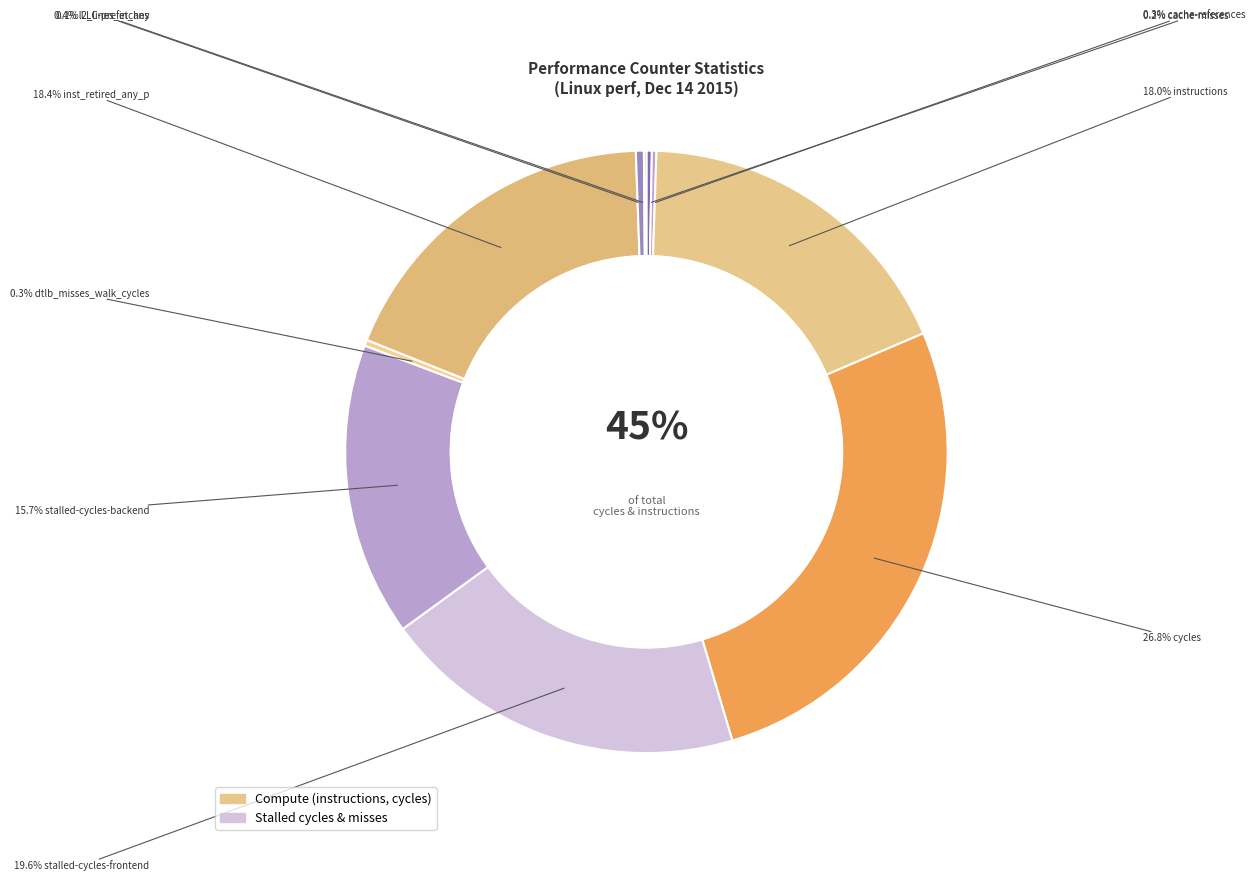

The instructions slice represents 12% of the pie. True or false?

False